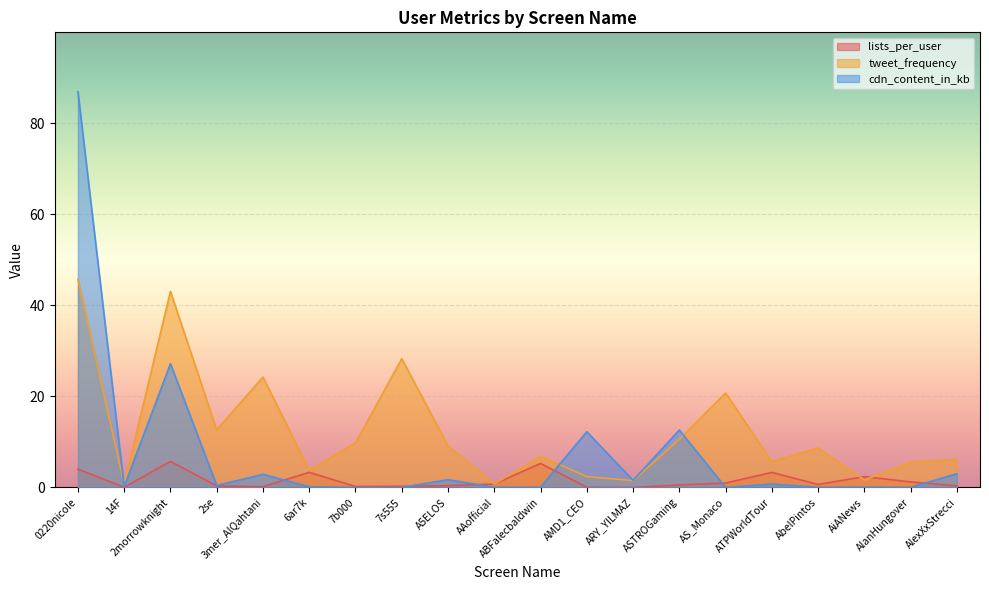

Which has a higher value, 7b000 or AlexXxStrecci?

AlexXxStrecci